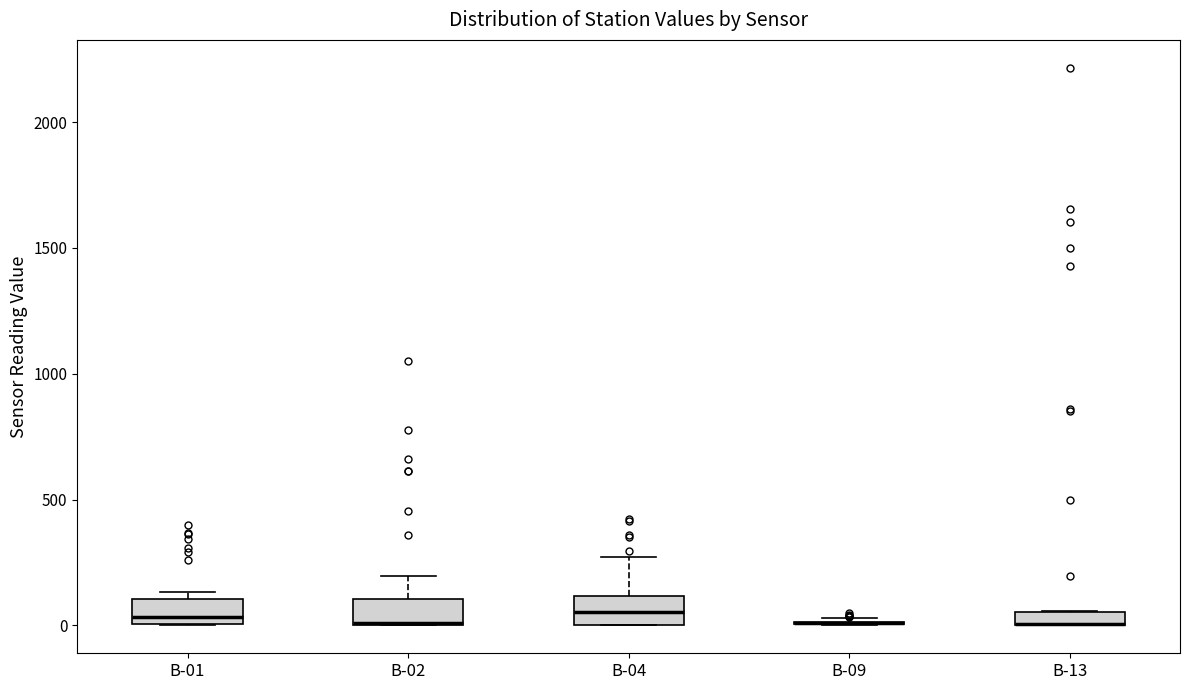

Where is the upper edge of the box for B-04 on the y-axis? The values are not printed on the chart, so give them approximately, as read against the axis.

100